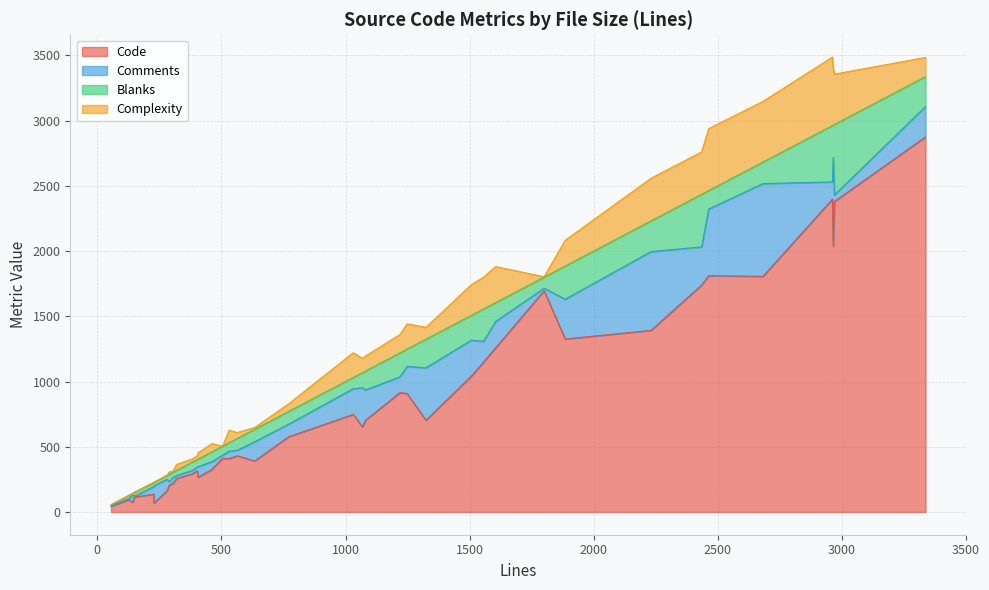

What is the value of the Blanks point at the 13th from the left?

97